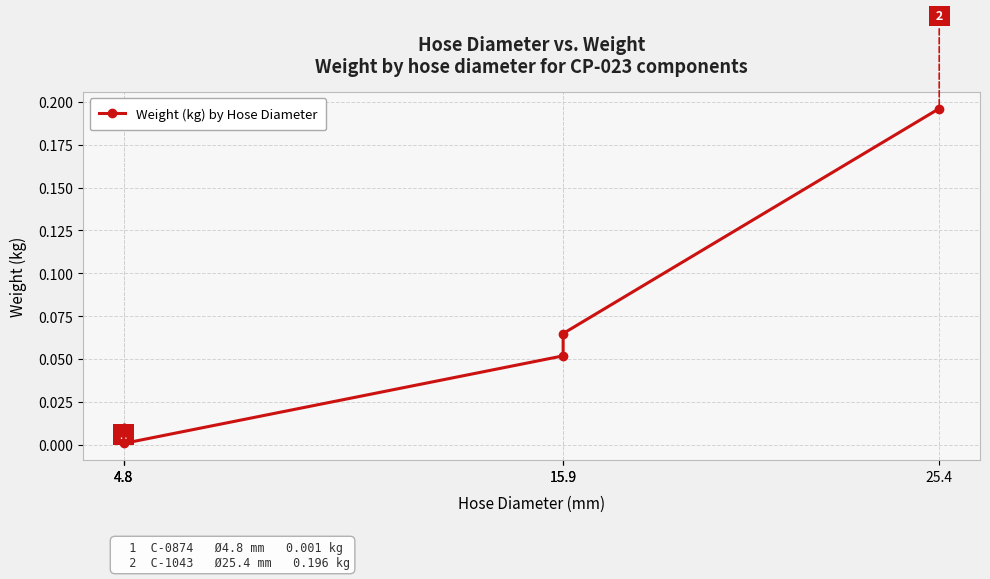

Does the chart display data point markers on the line(s)?

Yes